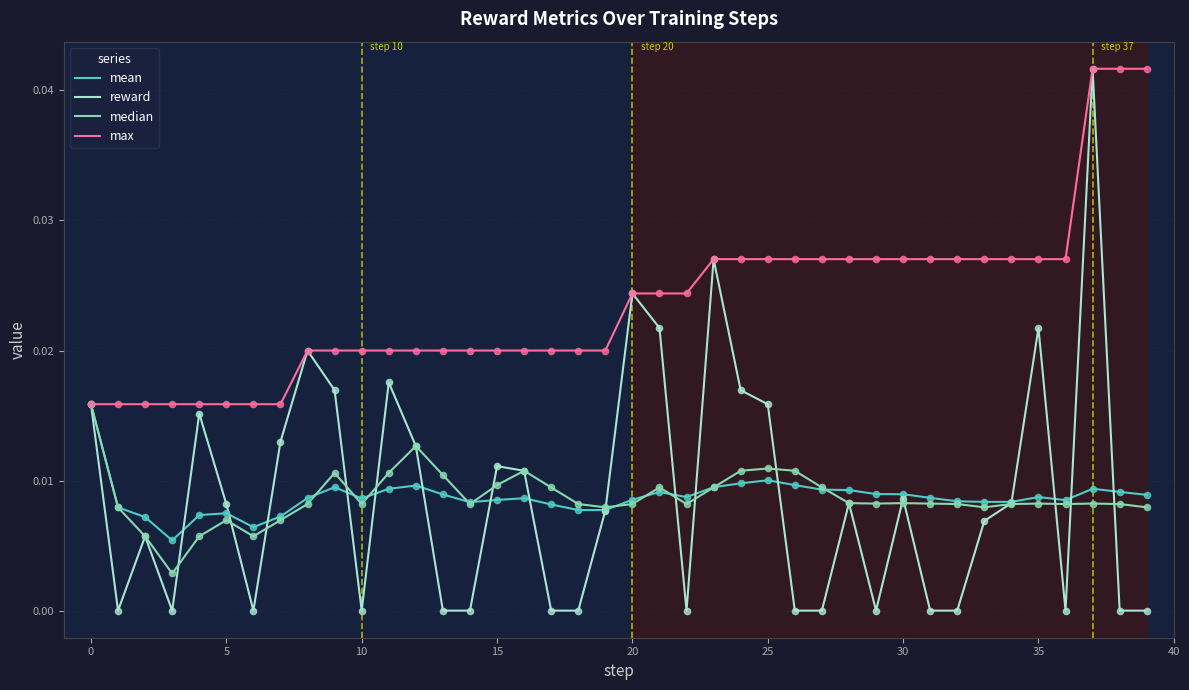

Which series has the widest spread of values?

reward